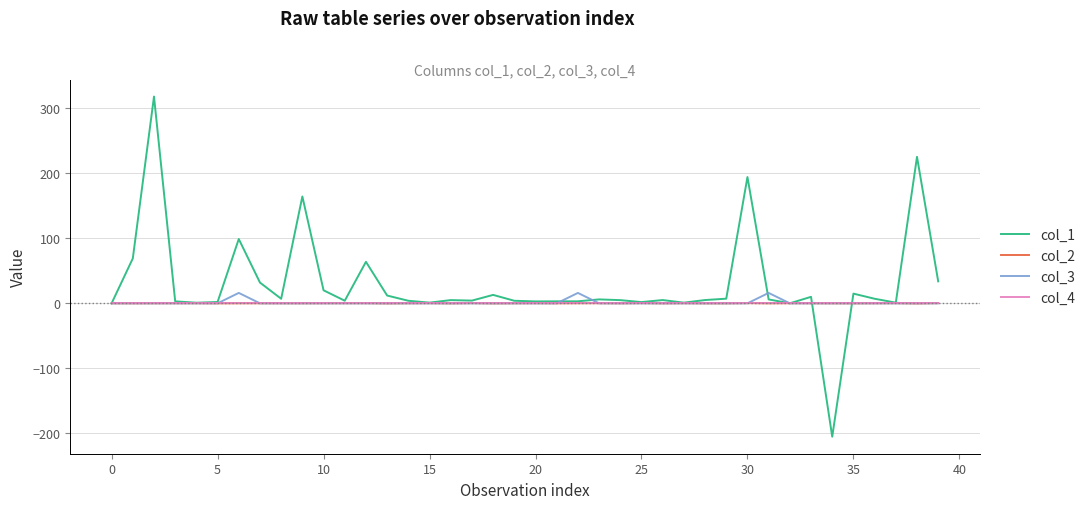

What is the greatest value displayed?

318.0